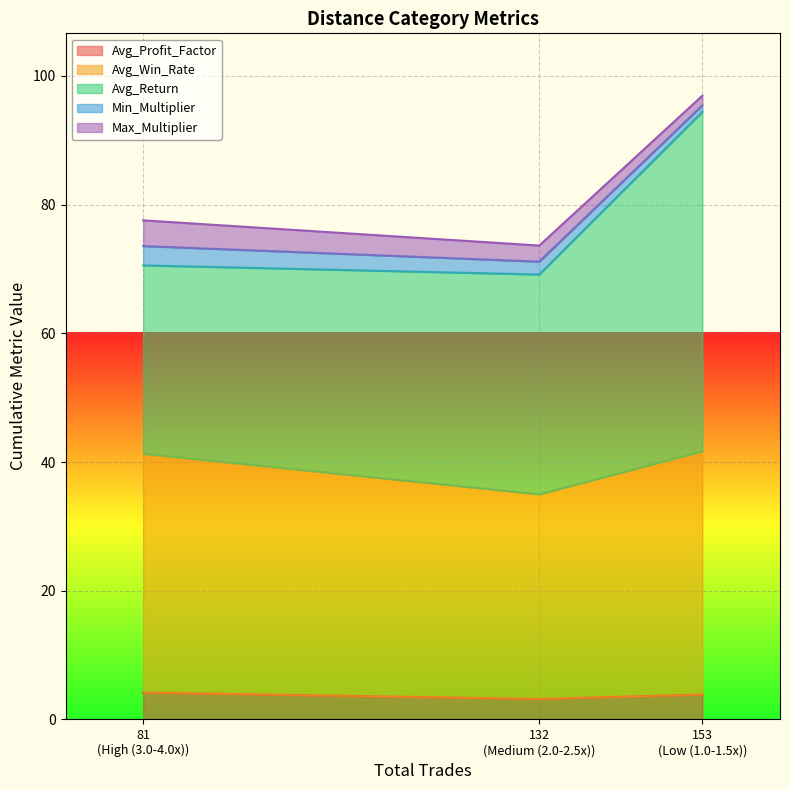

What is the difference between the maximum and minimum values in the Avg_Profit_Factor series?

1.0